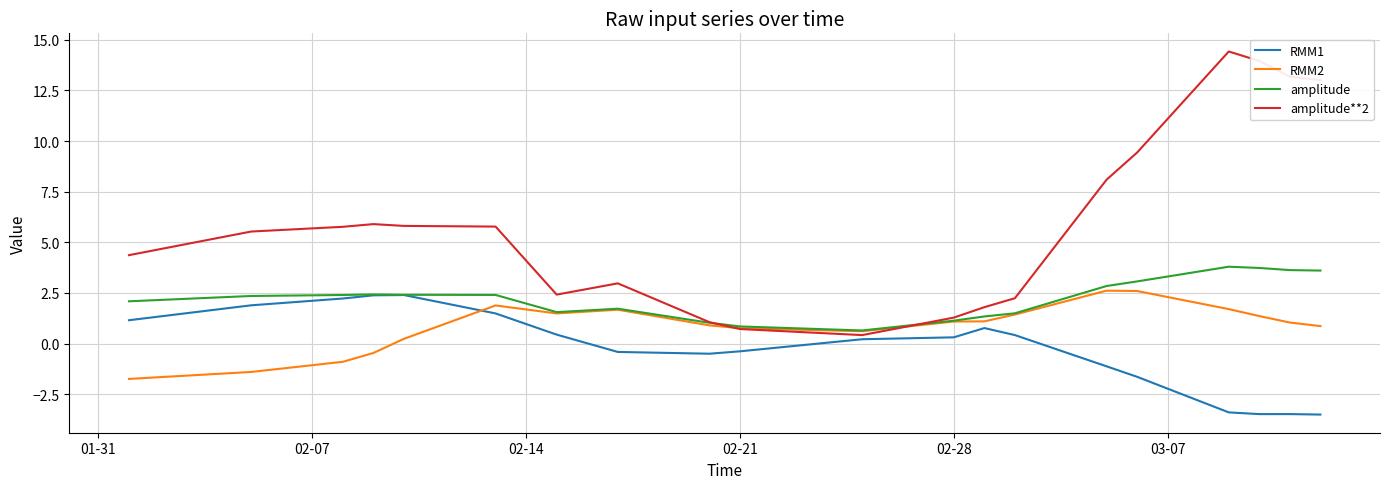

Which series has the widest spread of values?

amplitude**2